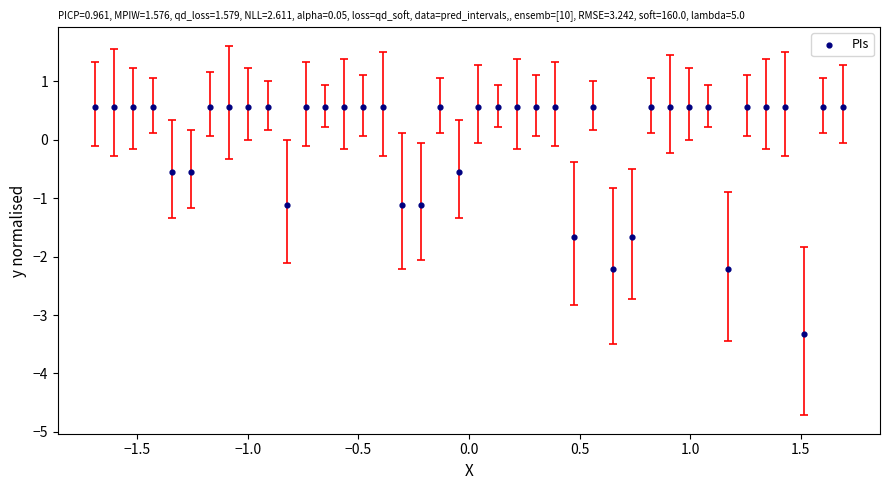

What is the range of Y values (max minus min)?

3.9